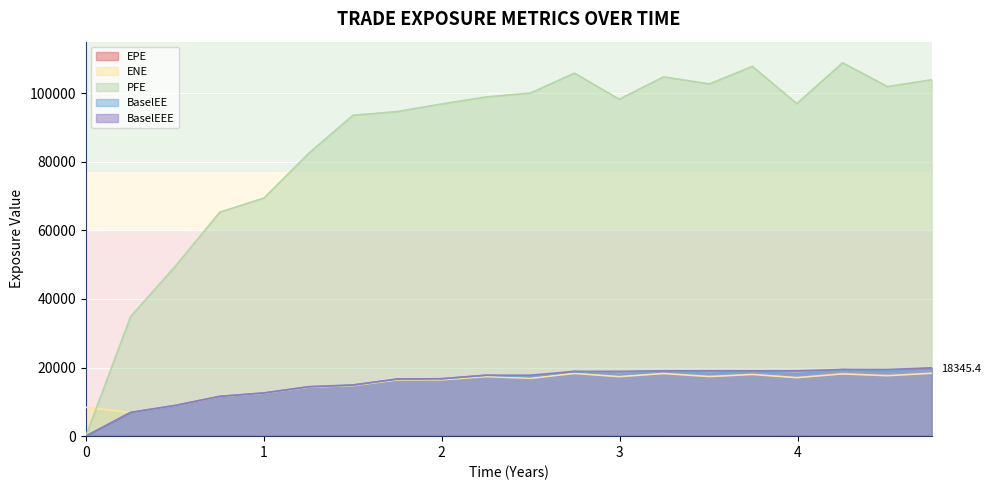

What is the total value across all series at 3.50411?

157367.9